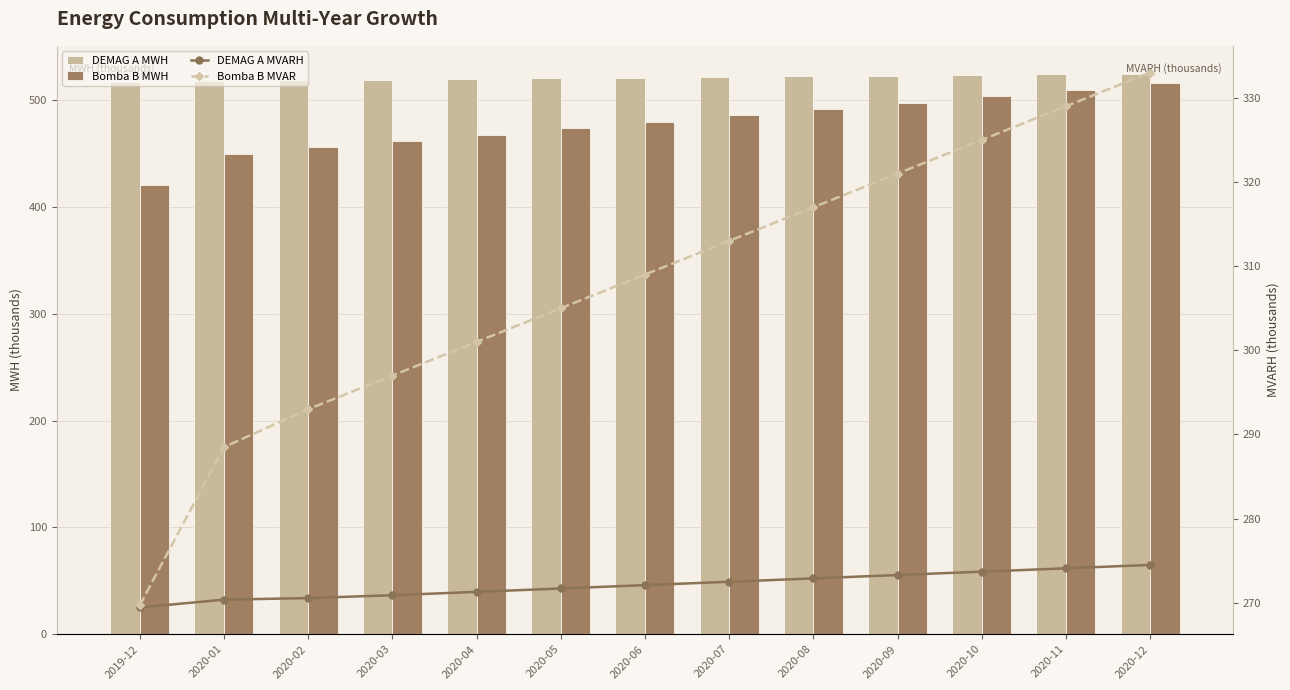

Where does the Bomba B MVAR series first go above 309?

2020-07